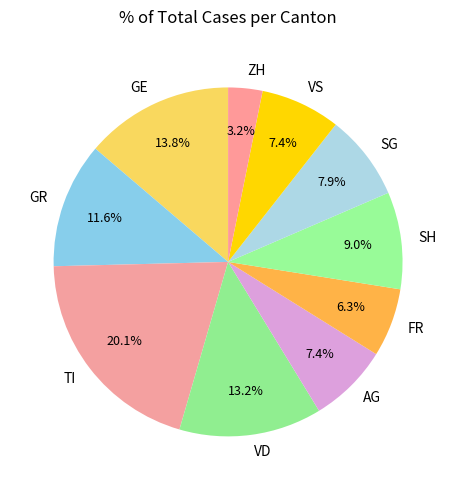

How many slices are in this pie chart?

10